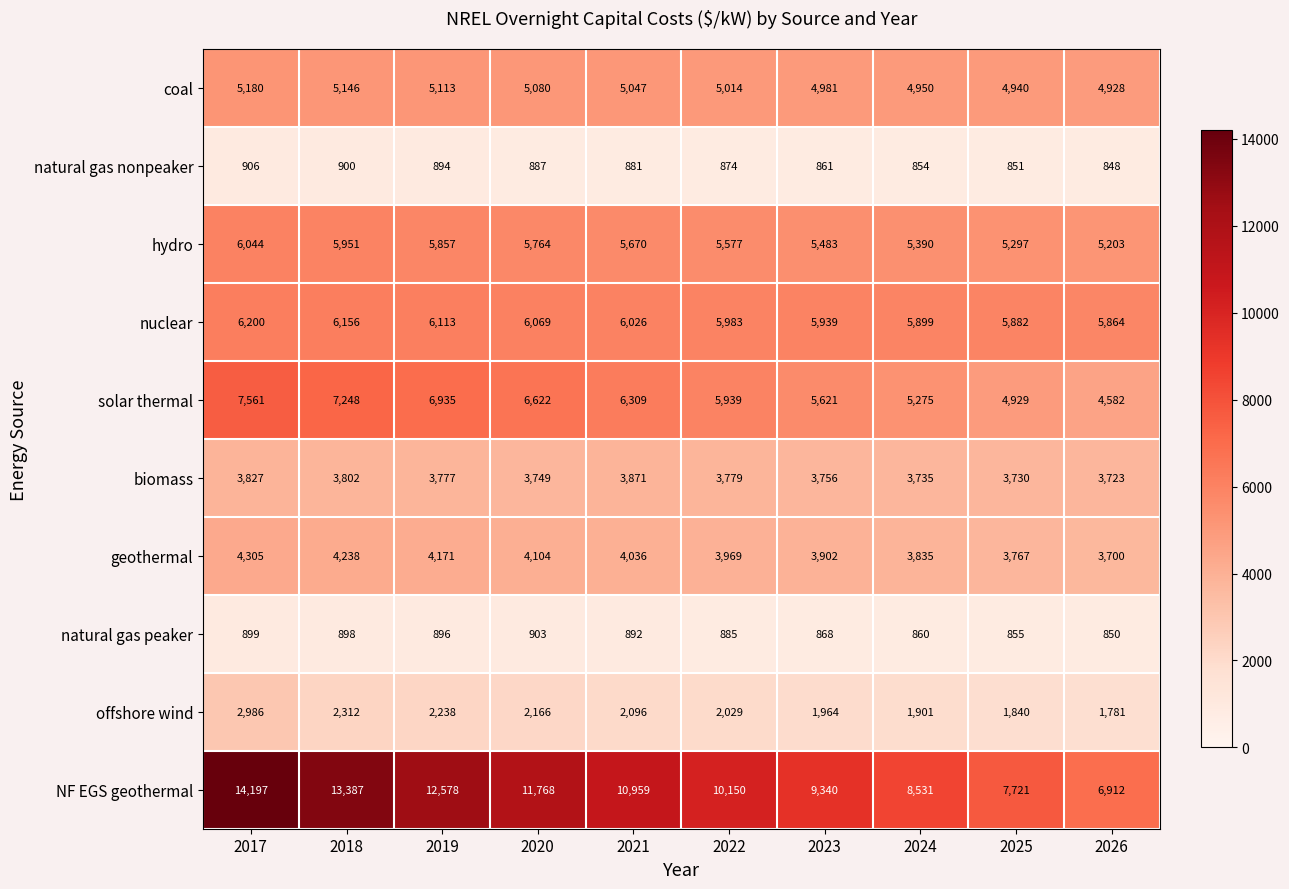

What is the highest value of the offshore wind series?

2986